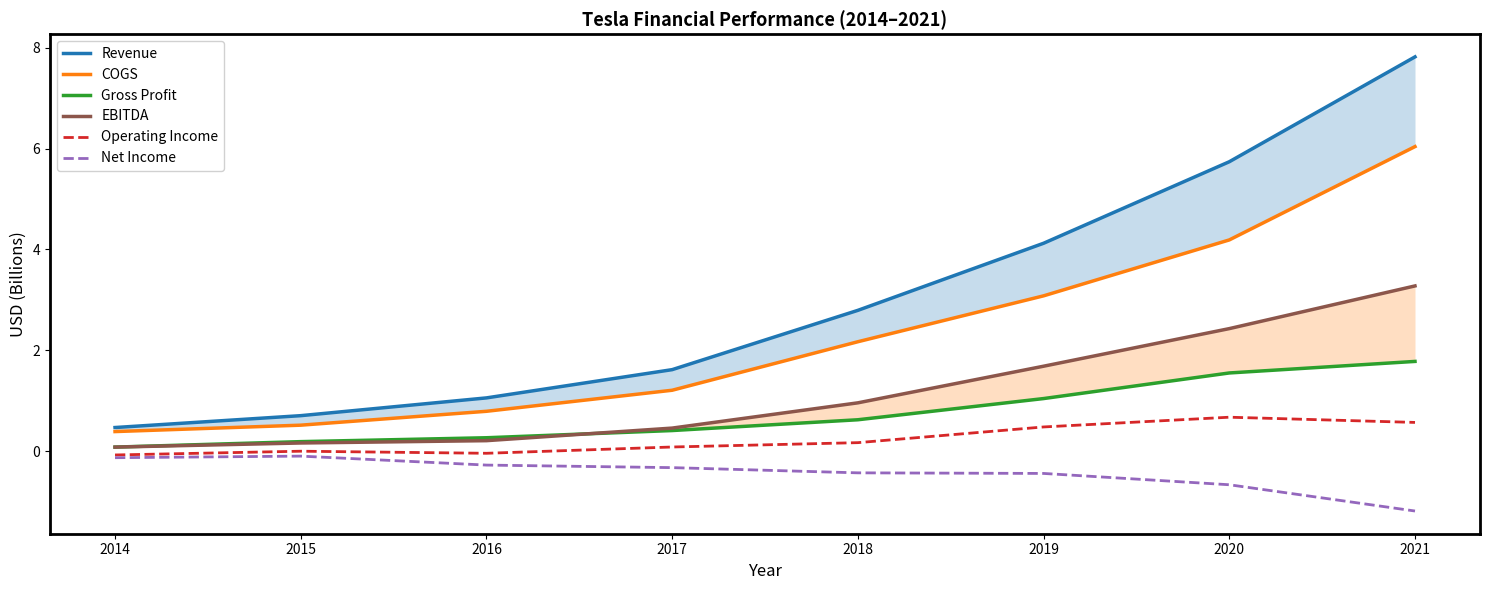

Is the value of Net Income at 2018 greater than the value of EBITDA at 2014?

No